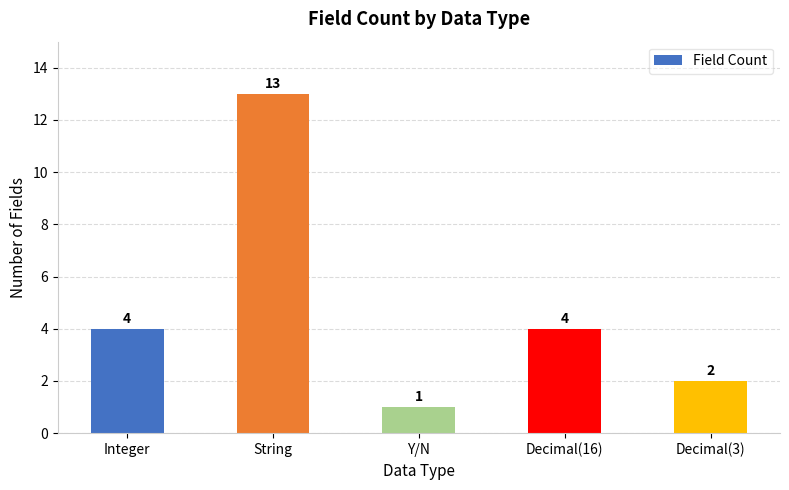

Which label corresponds to the largest value in the chart?

String